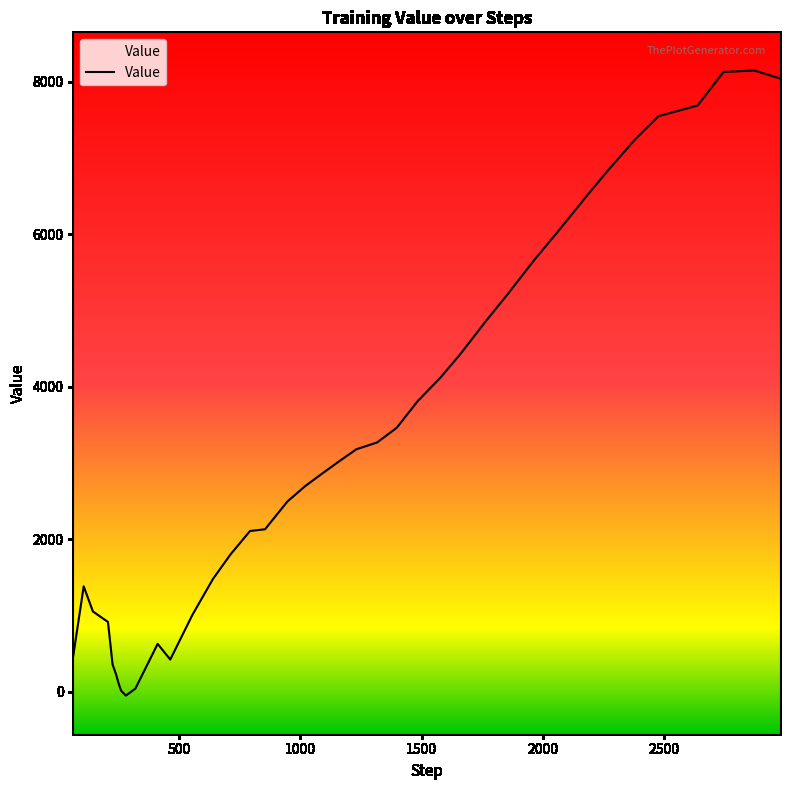

At which category does the data reach its first local valley?

280